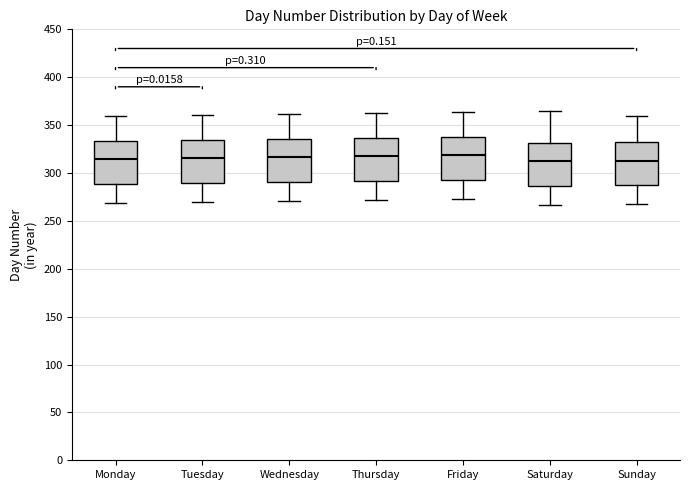

Where does the median line of the box for Tuesday sit on the y-axis? The values are not printed on the chart, so give them approximately, as read against the axis.

315